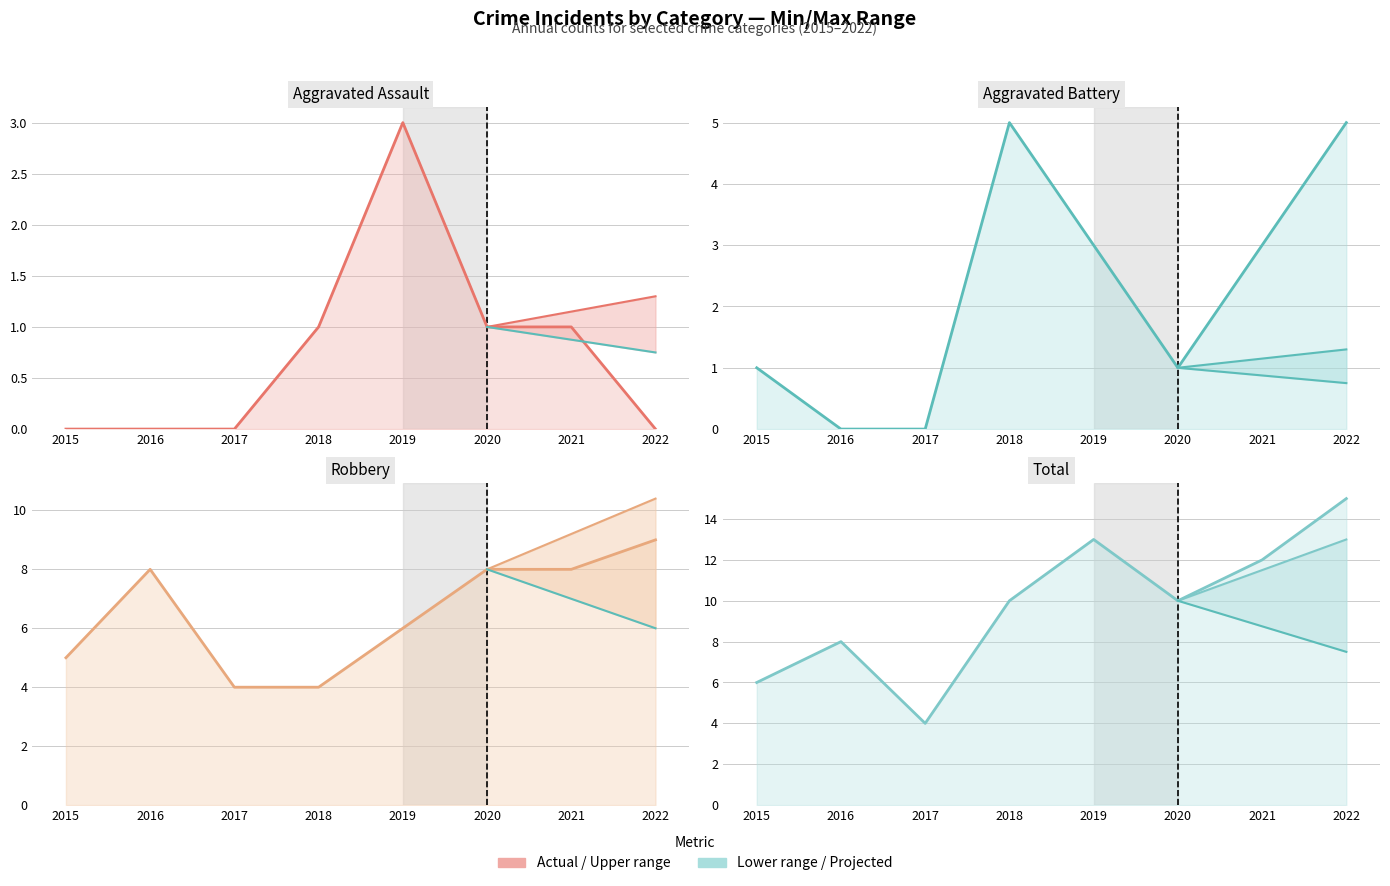

At which label does Robbery (actual) reach its minimum?

2017